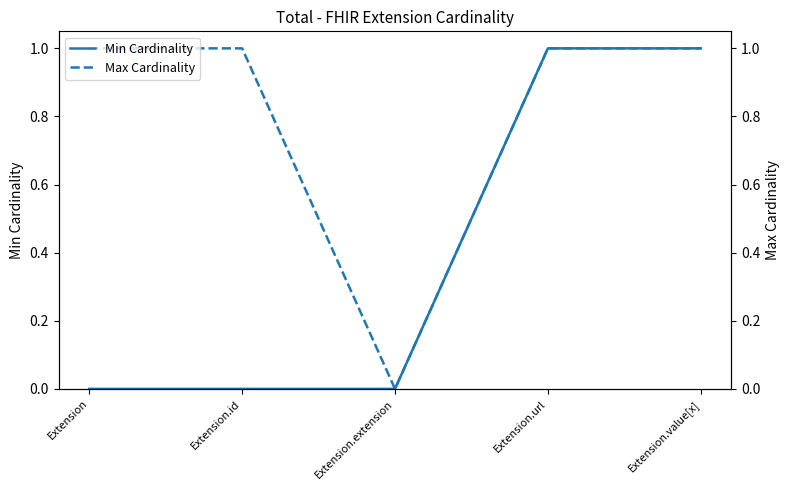

Is this an area chart (filled region under the line)?

No